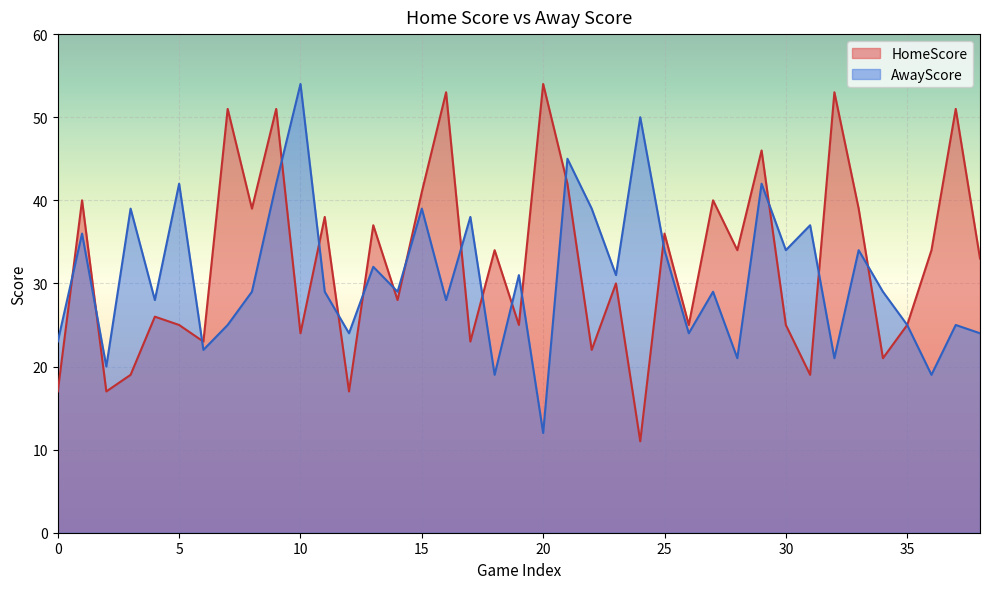

True or false: HomeScore has more than 2 points higher than both neighbors.

True